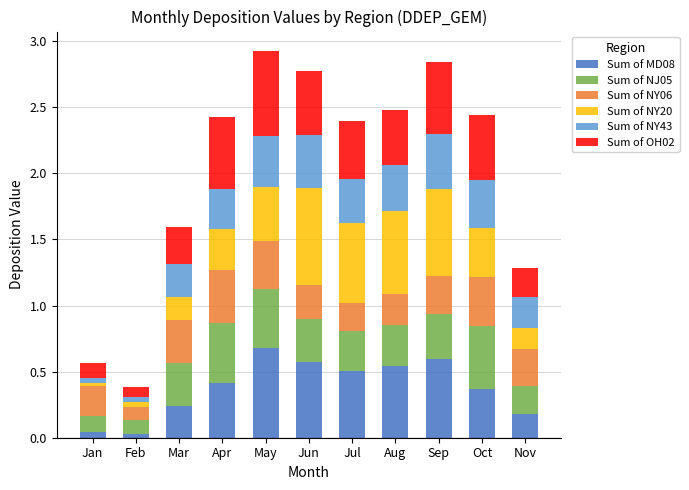

Which category has the highest value in the Sum of MD08 series?

May